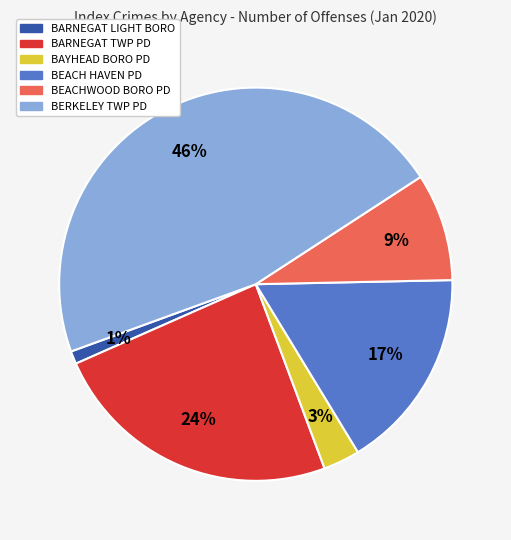

To the nearest percent, what percentage of the pie is BEACHWOOD BORO PD?

9%